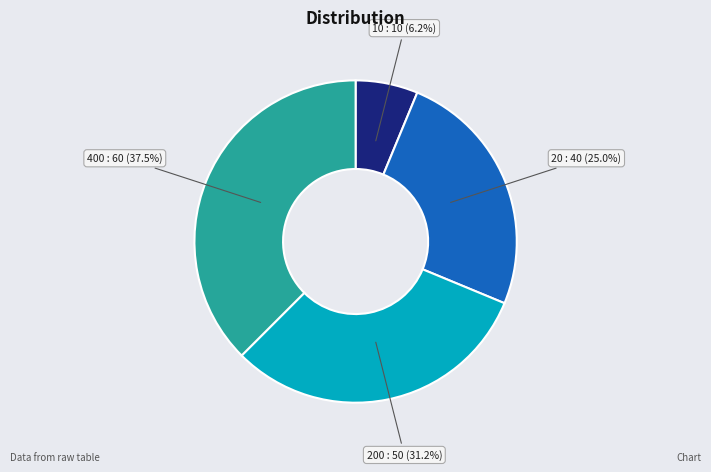

Is there a majority slice in this chart?

No